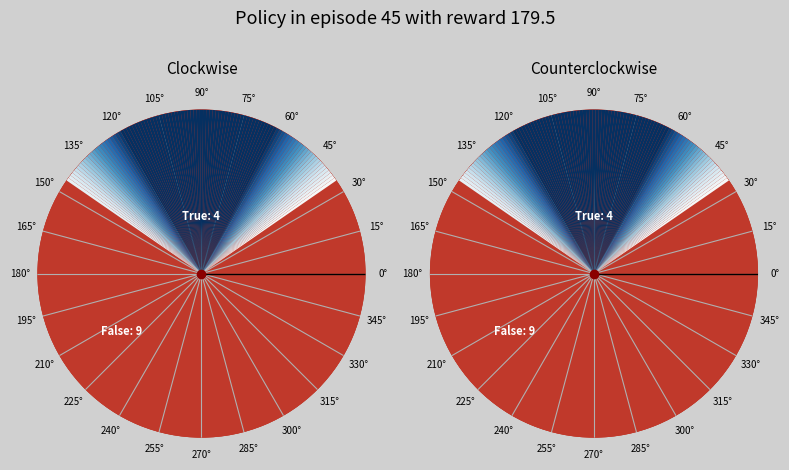

To the nearest percent, what is the average slice percentage?

50%